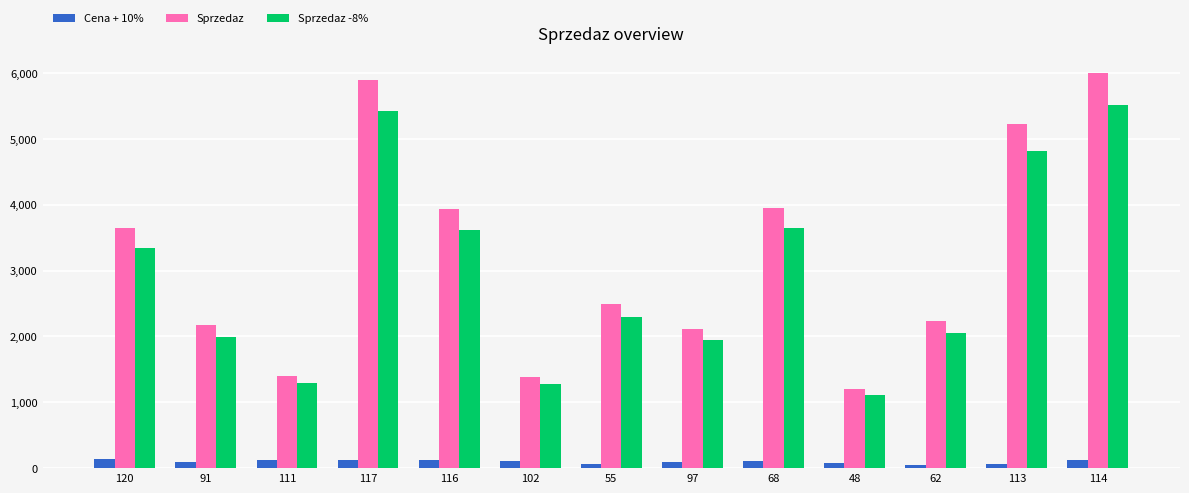

What is the maximum value for Cena + 10%?

132.0